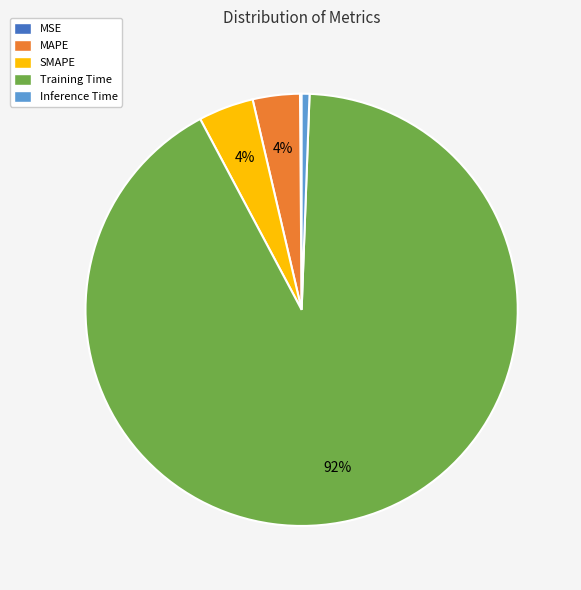

Is the sum of Inference Time and Training Time greater than half?

Yes